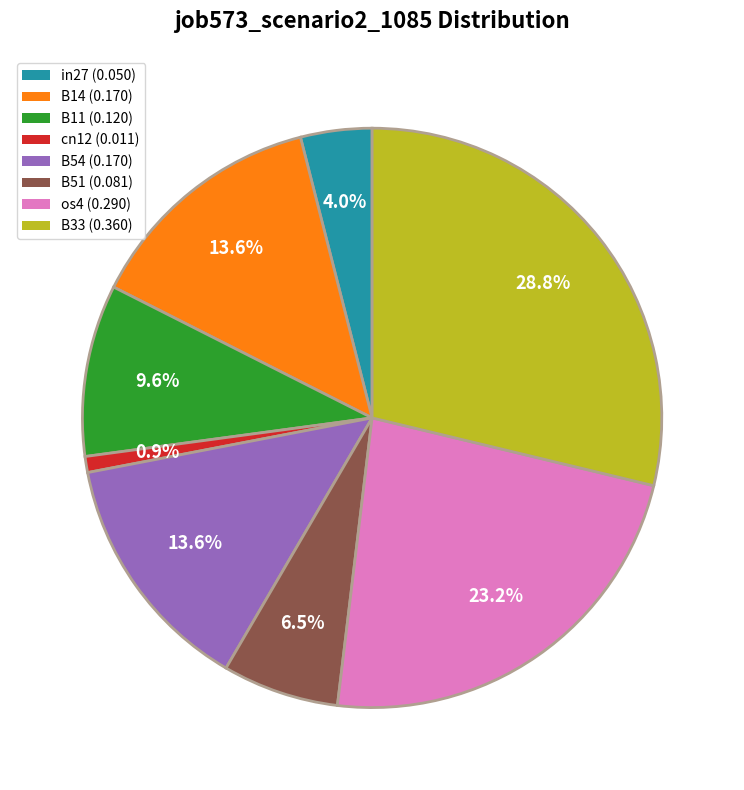

Which has a higher value, B54 (0.170) or B11 (0.120)?

B54 (0.170)